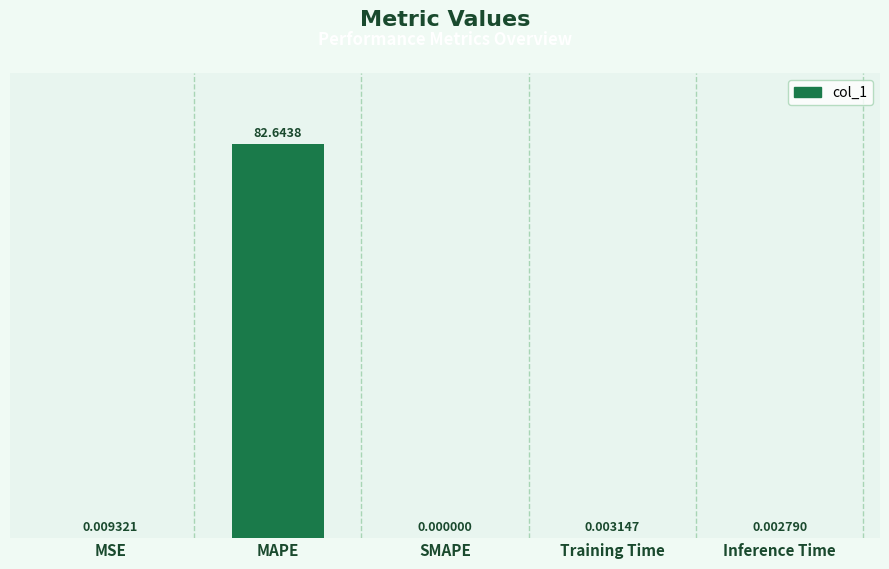

What is the sum of all values?

82.7